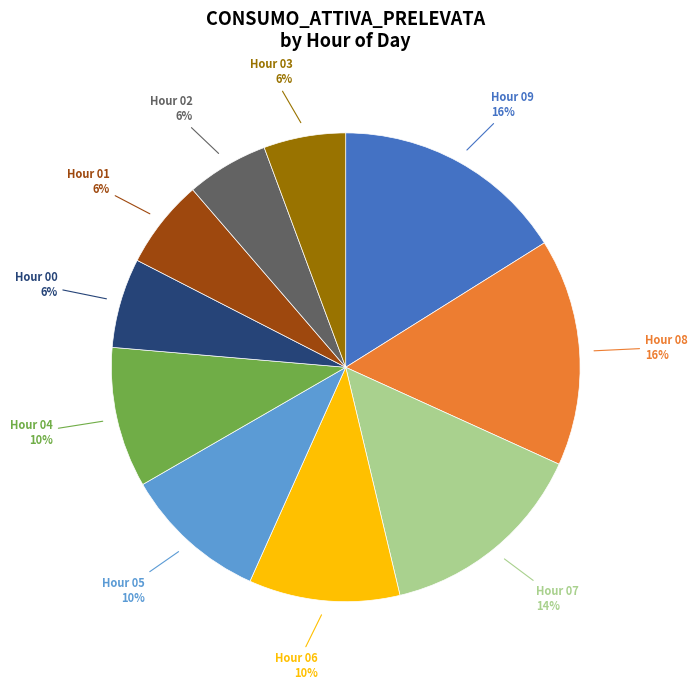

How many slices are in this pie chart?

10